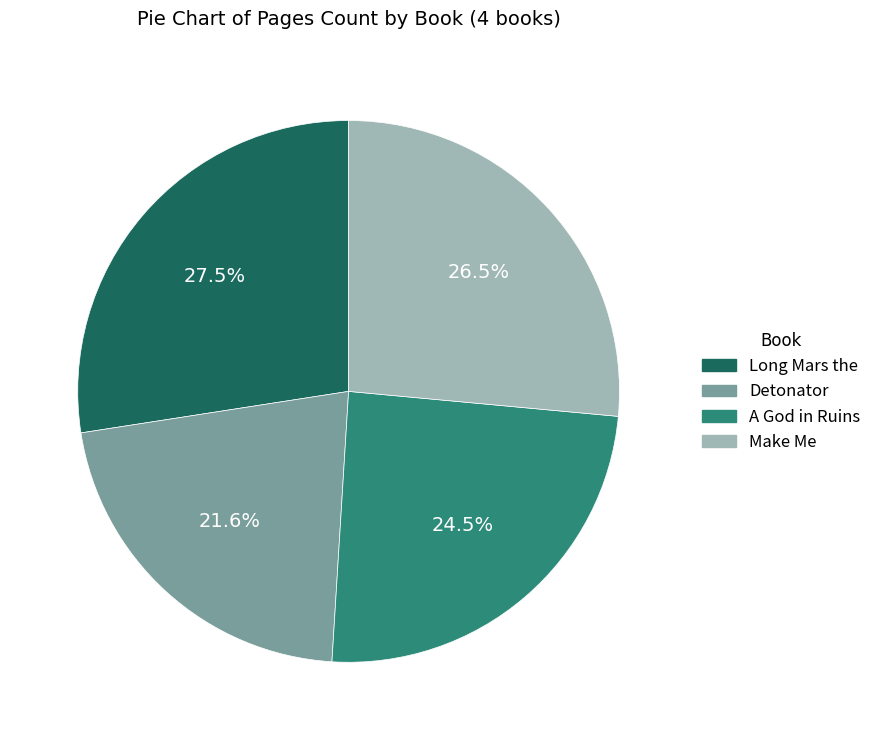

Does any single category account for the majority?

No